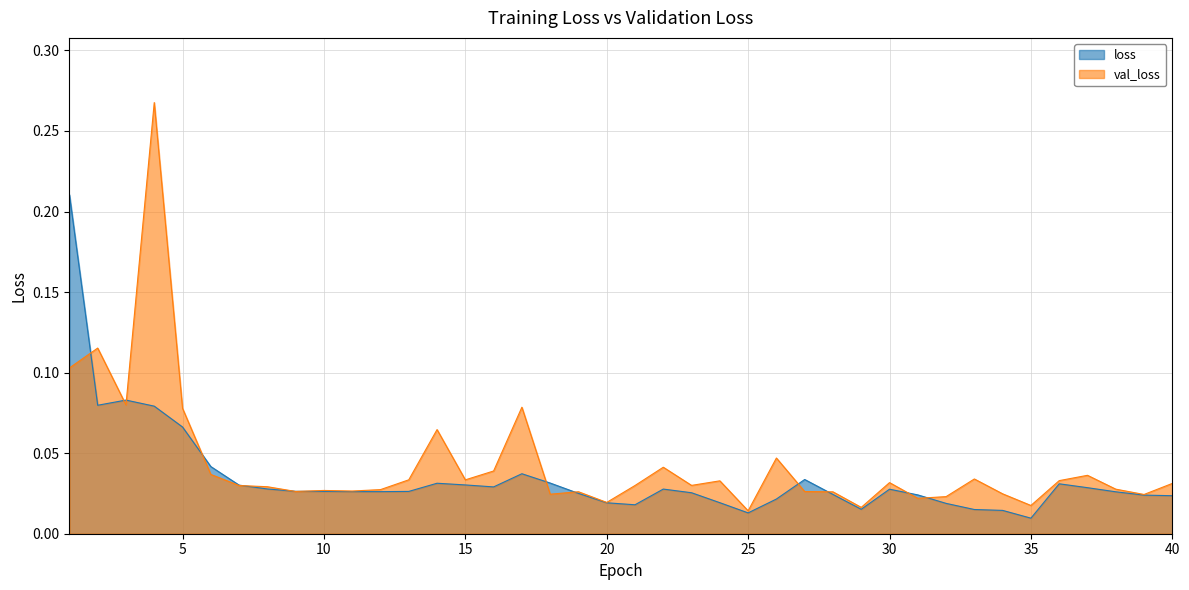

List the series in order of their peak value, highest first.

val_loss, loss